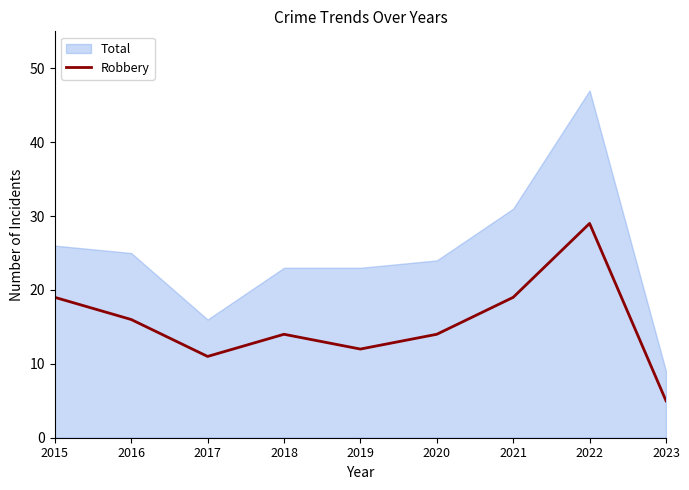

At which label does Robbery reach its minimum?

2023